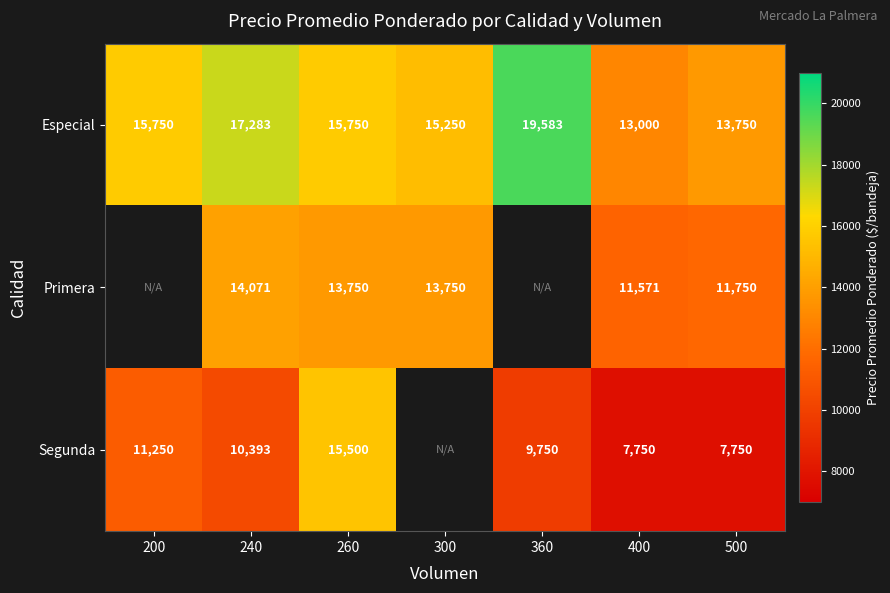

Between 240 and 300, which is larger?

240